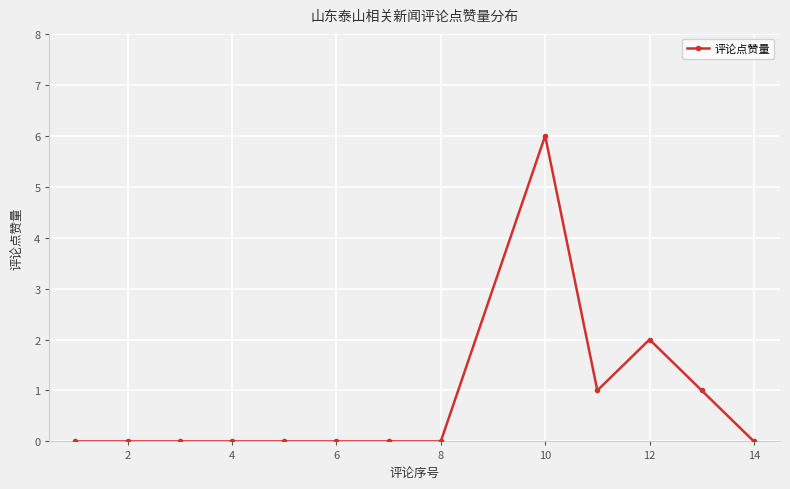

Does the chart display data point markers on the line(s)?

Yes